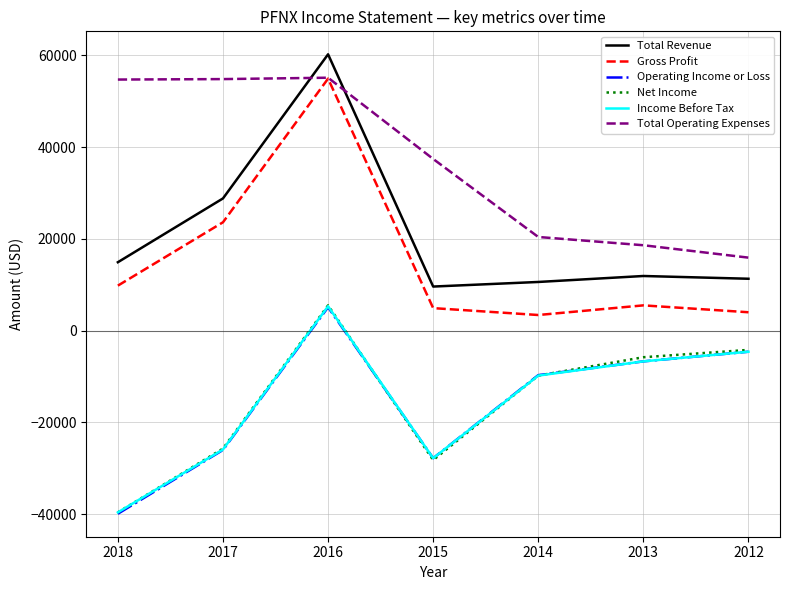

True or false: Net Income and Gross Profit intersect in this chart.

False